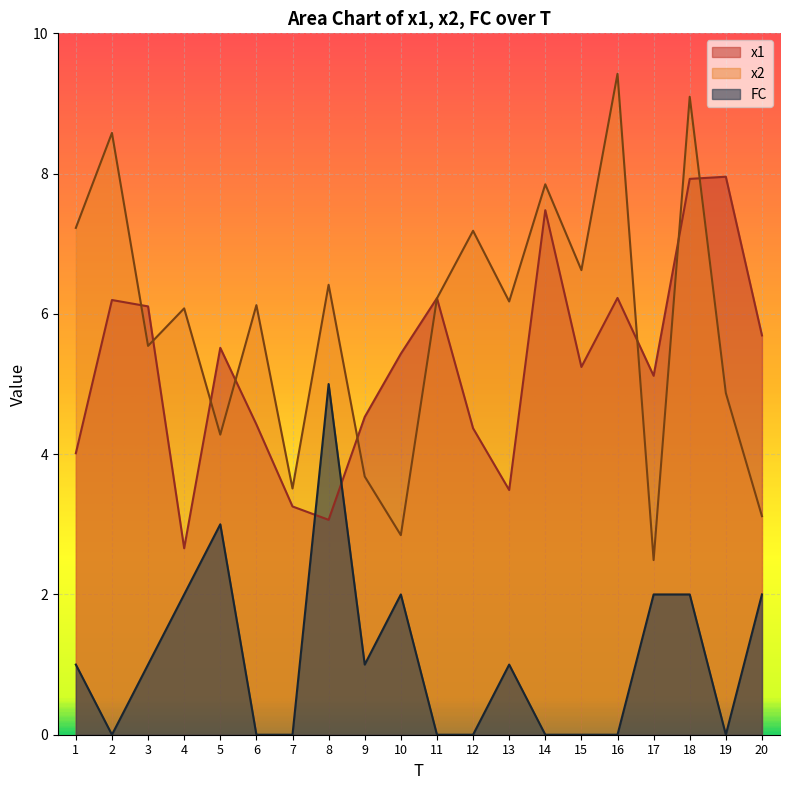

Which category has the highest value in the x2 series?

16